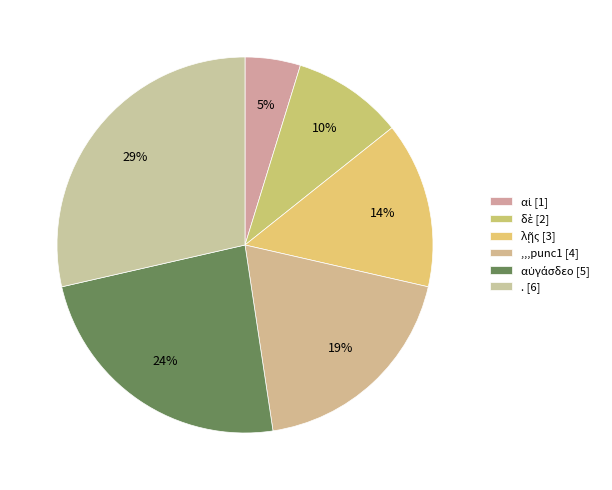

Which category has the biggest portion of the pie?

.